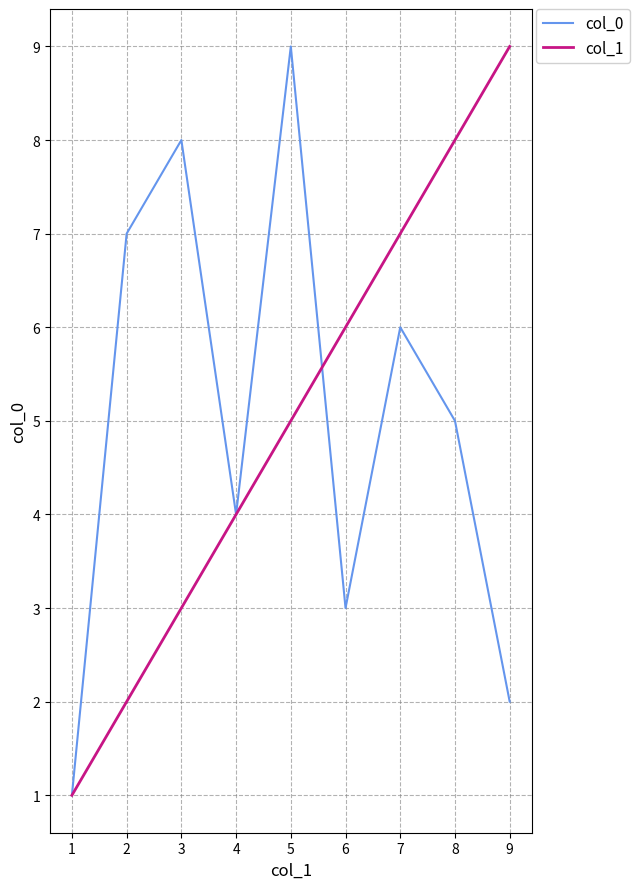

Which category has the highest value in the col_0 series?

5